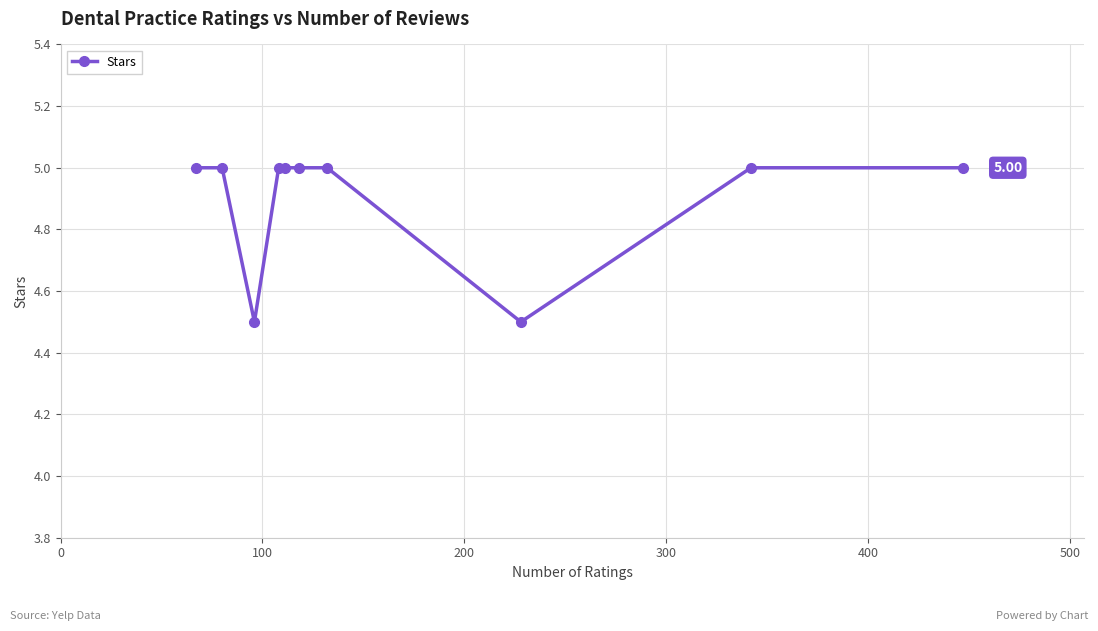

What is the difference between the maximum and minimum values?

0.5